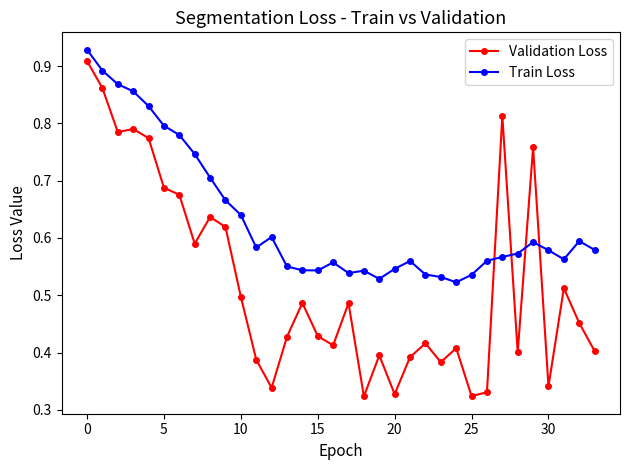

True or false: Validation Loss has more than 0 interior local peaks.

True